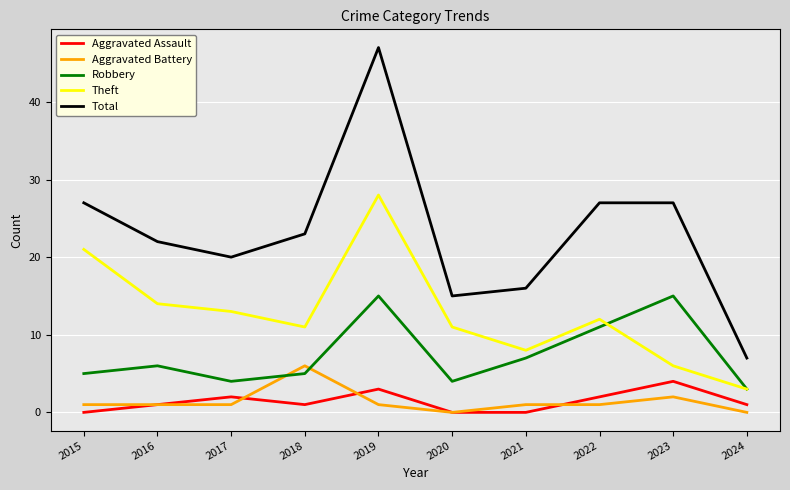

What is the difference between the Theft values at 2024 and 2021?

5